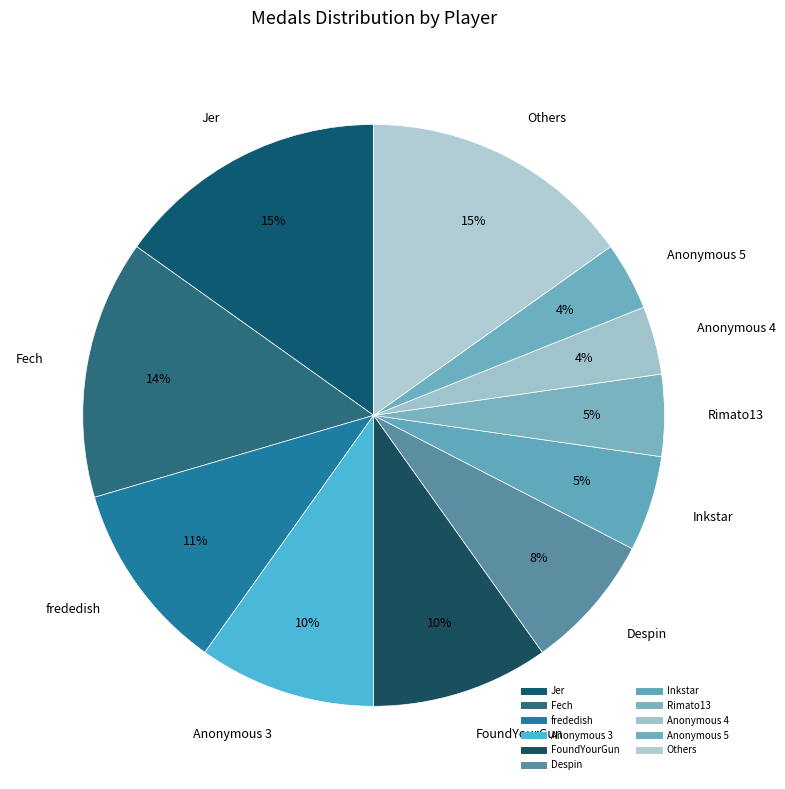

Which category has the biggest portion of the pie?

Jer